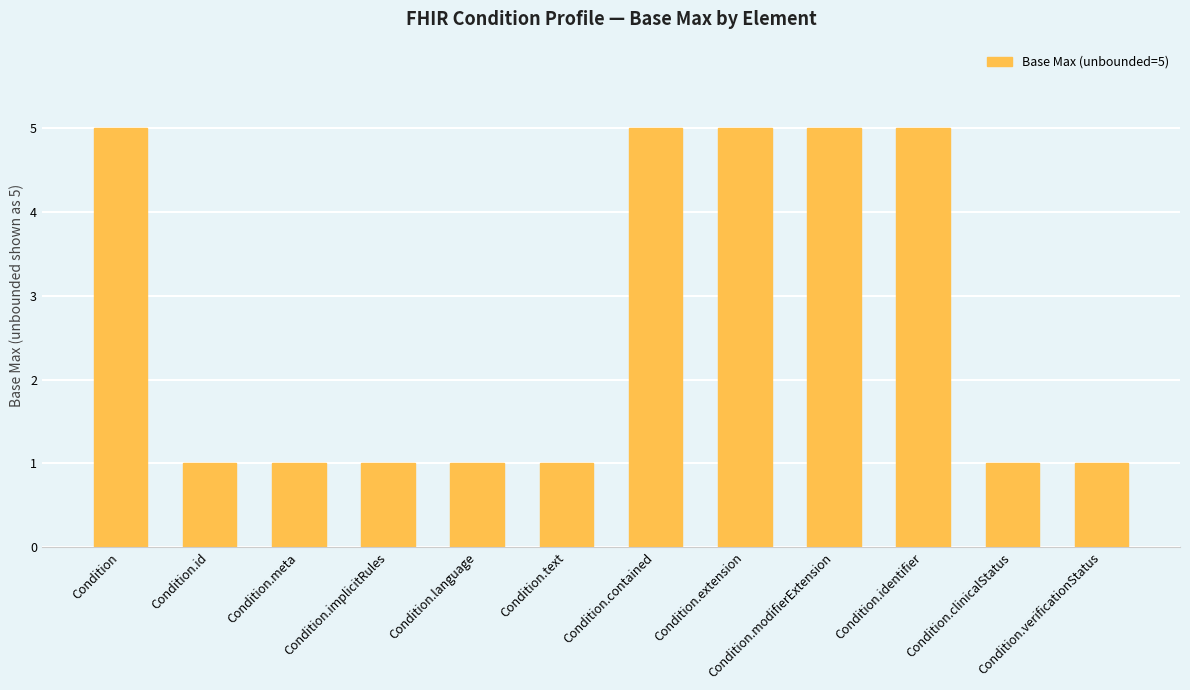

Reading left to right, transcribe all the data shown in this chart.

Condition=5	Condition.id=1	Condition.meta=1	Condition.implicitRules=1	Condition.language=1	Condition.text=1	Condition.contained=5	Condition.extension=5	Condition.modifierExtension=5	Condition.identifier=5	Condition.clinicalStatus=1	Condition.verificationStatus=1